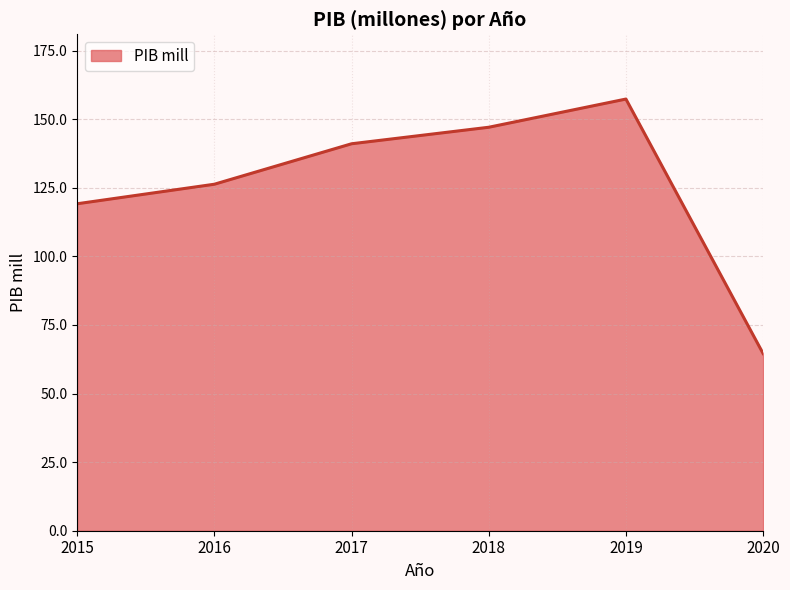

What is the difference between the maximum and second lowest values?

38.2